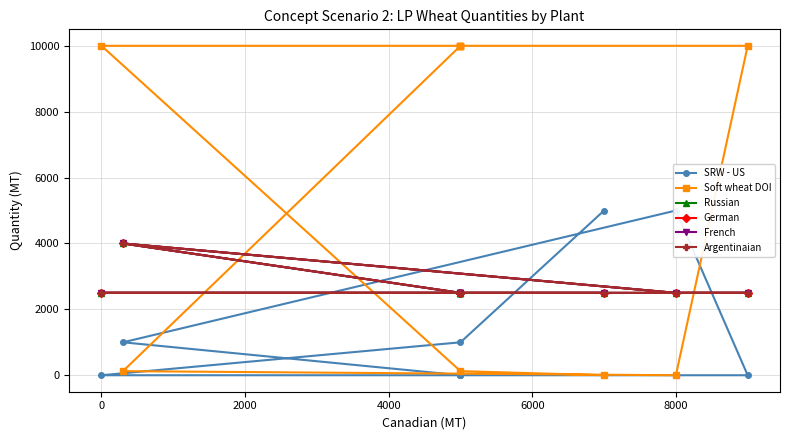

What is the total value across all series at 6000?

20000